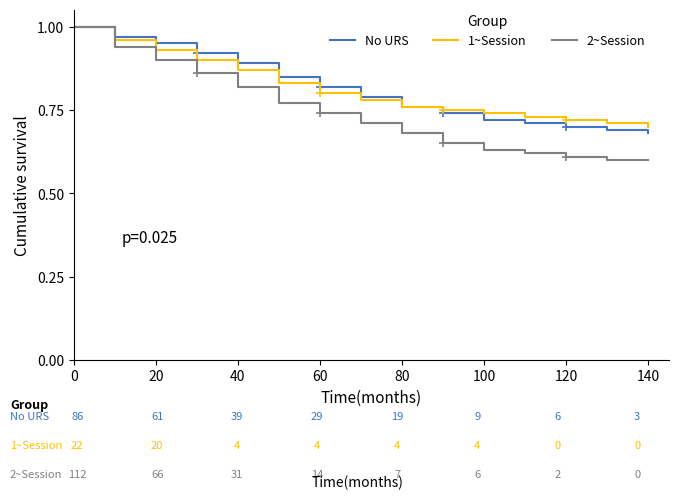

What is the difference between the maximum and minimum values in the 1~Session series?

0.3